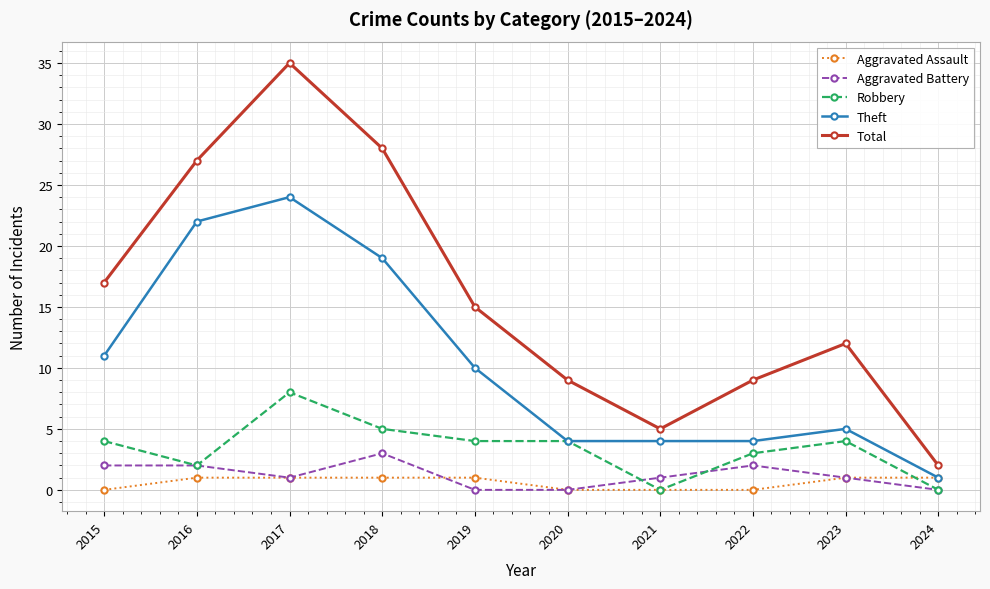

Is the value of Theft at 2019 greater than the value of Aggravated Assault at 2016?

Yes